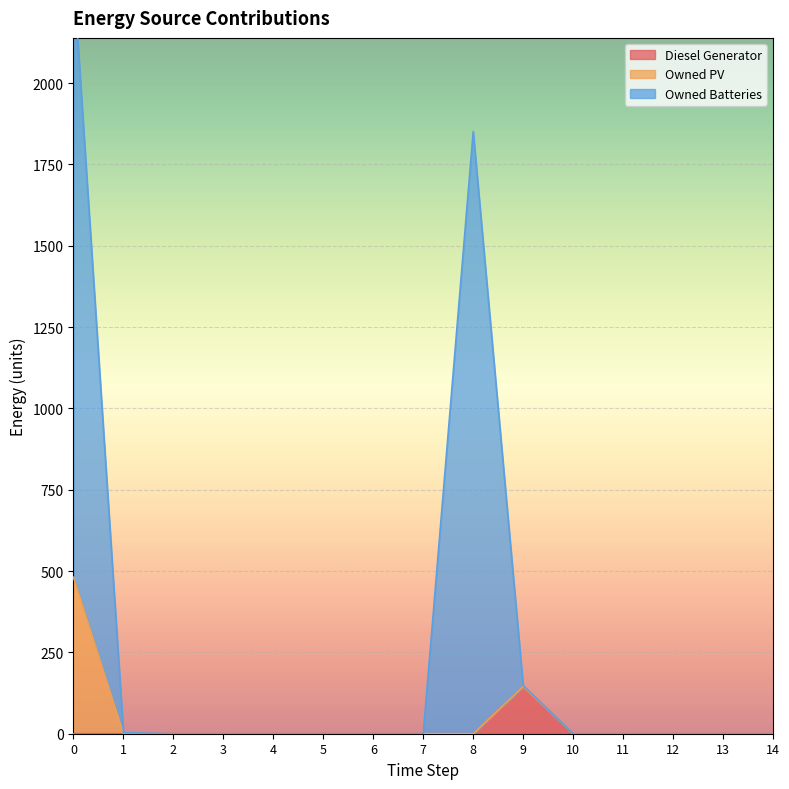

True or false: Diesel Generator and Owned Batteries intersect in this chart.

False